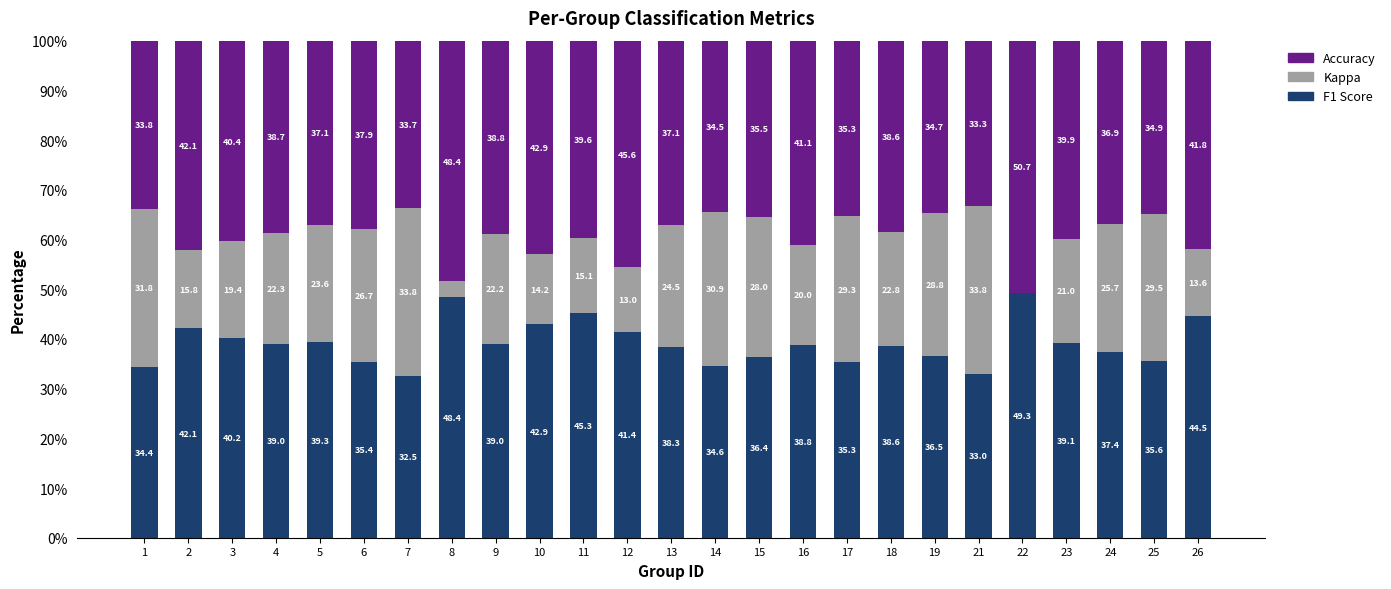

What is the sum of the F1 Score values at 21 and 9?

72.0